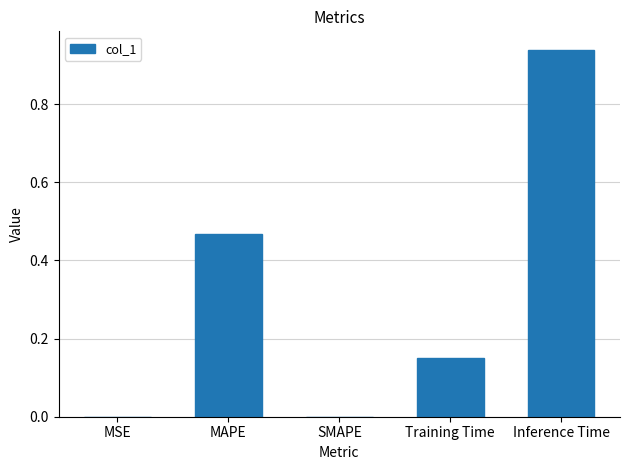

Count the number of categories in the chart.

5